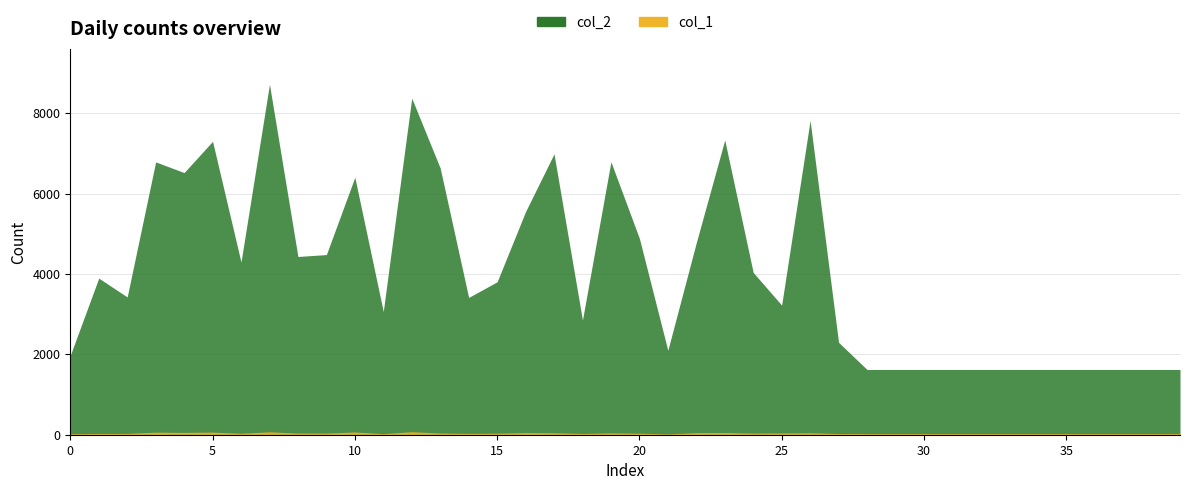

True or false: col_1 and col_2 cross at least once.

False